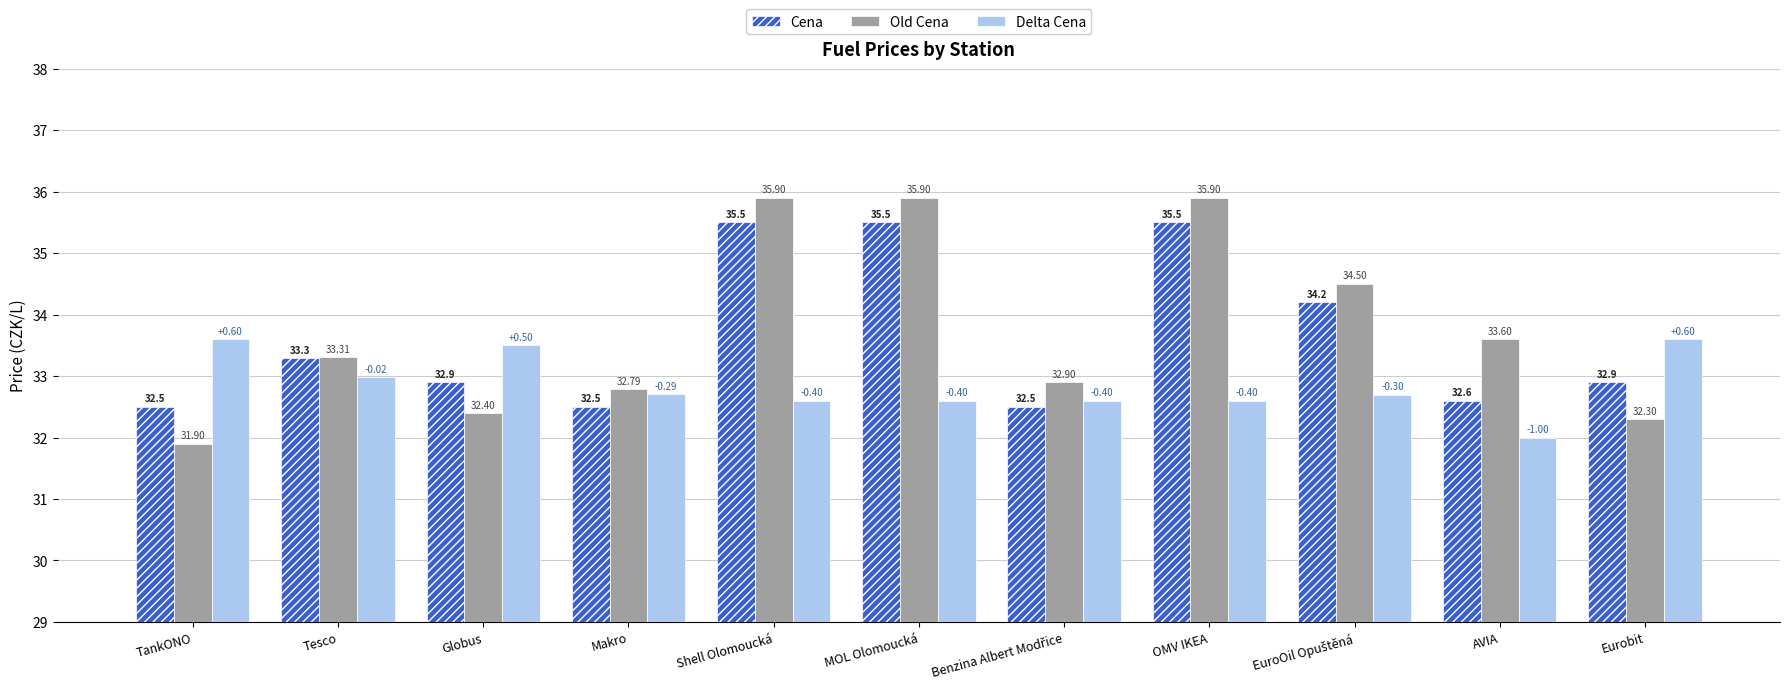

How many groups of bars are there?

11